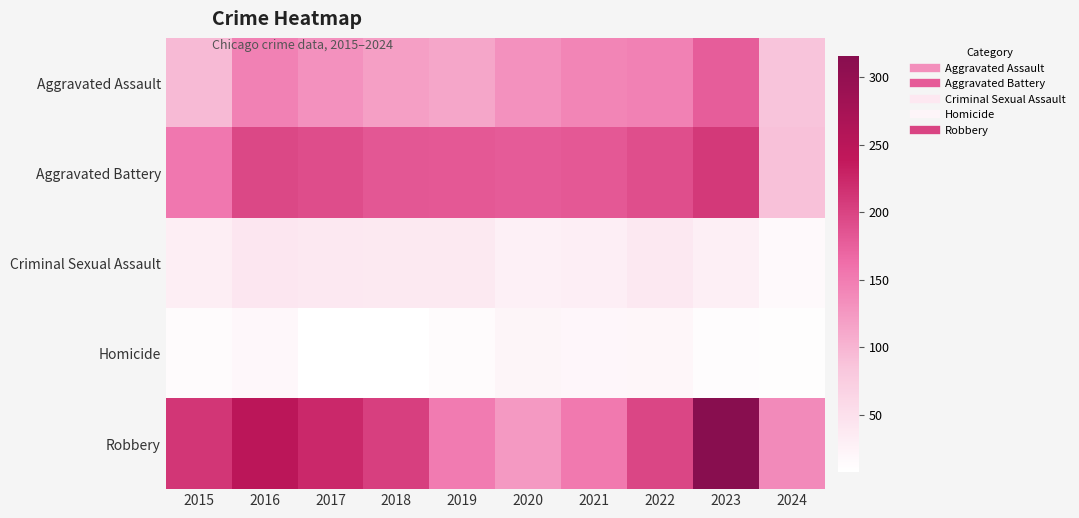

What is the maximum value shown in the chart?

316